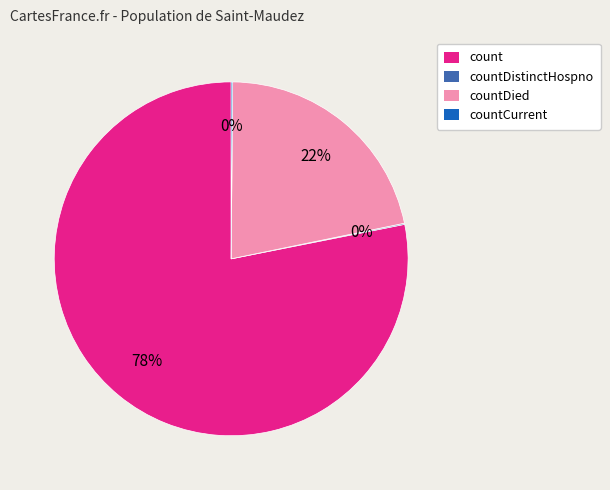

To the nearest percent, what is the difference between the largest and smallest slice percentages?

78%